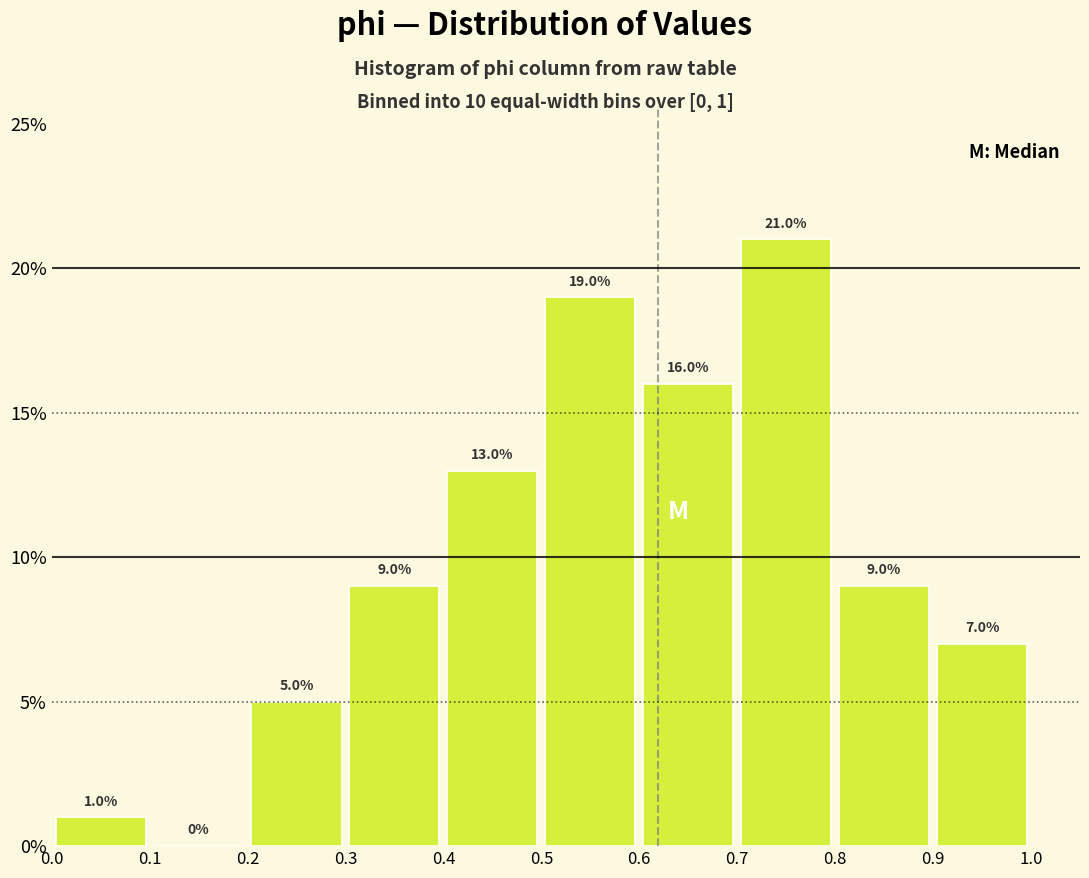

Which range on the x-axis has the tallest bar?

0.7 to 0.8